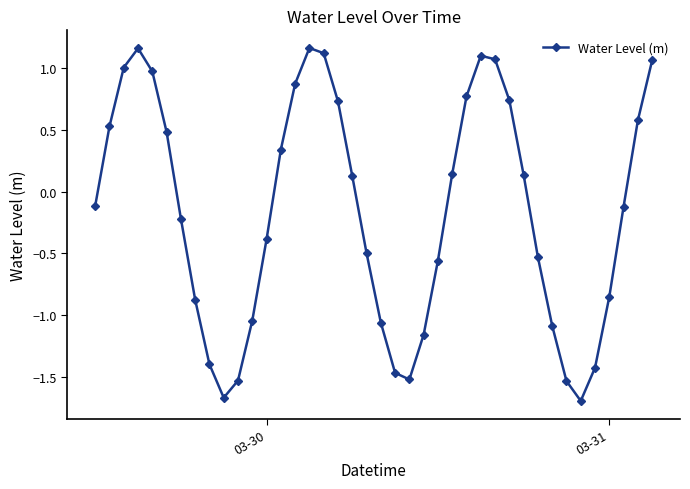

How many points are higher than both their immediate neighbors (excluding endpoints)?

3